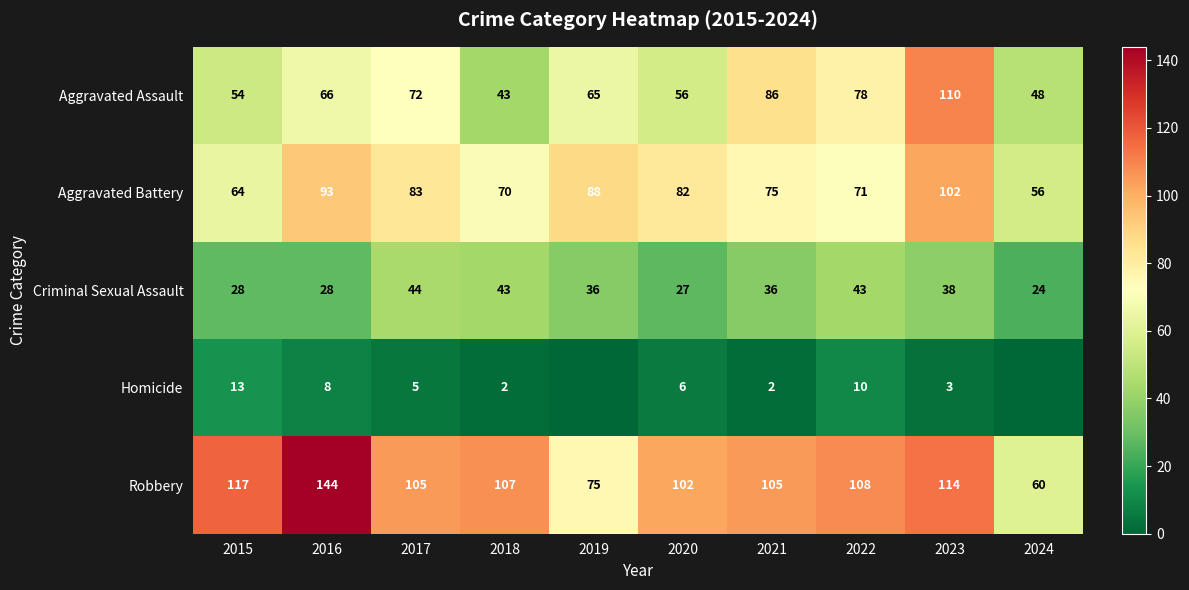

What is the total value across all series at 2020?

273